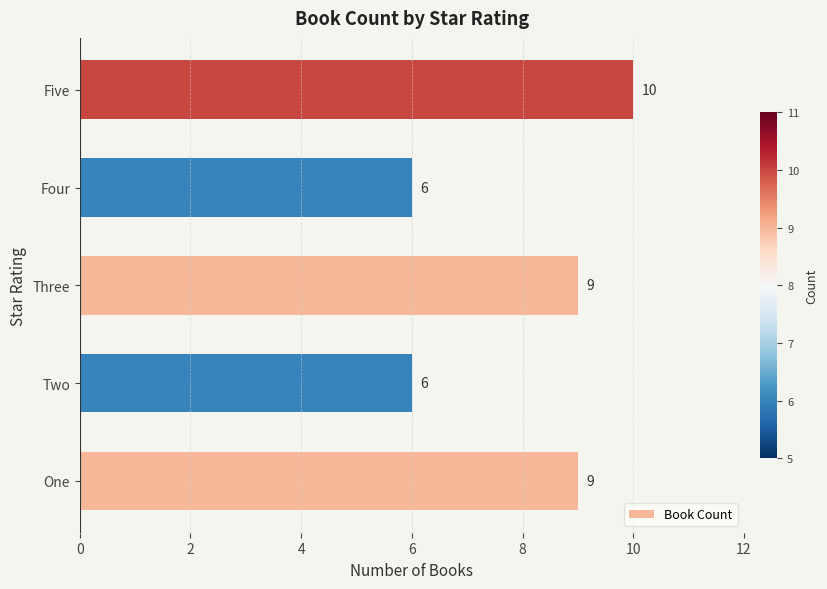

True or false: the data shows 12 at Three.

False